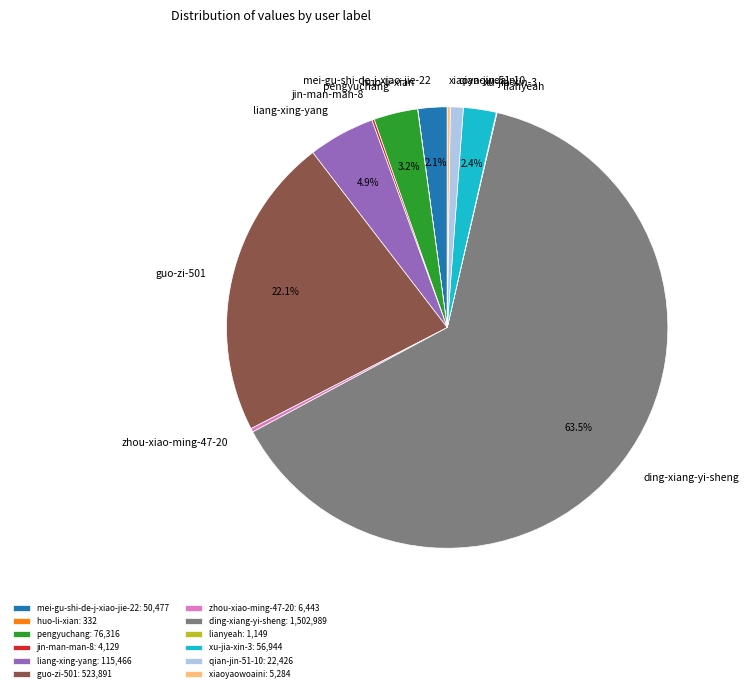

Is there a majority slice in this chart?

Yes